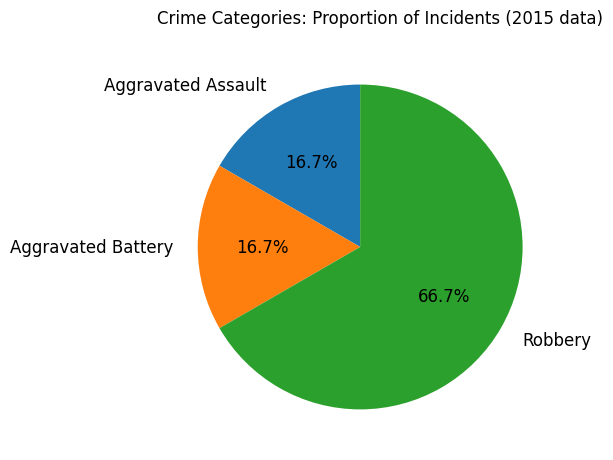

Approximately how many times larger is the value at Robbery compared to Aggravated Assault?

4.0